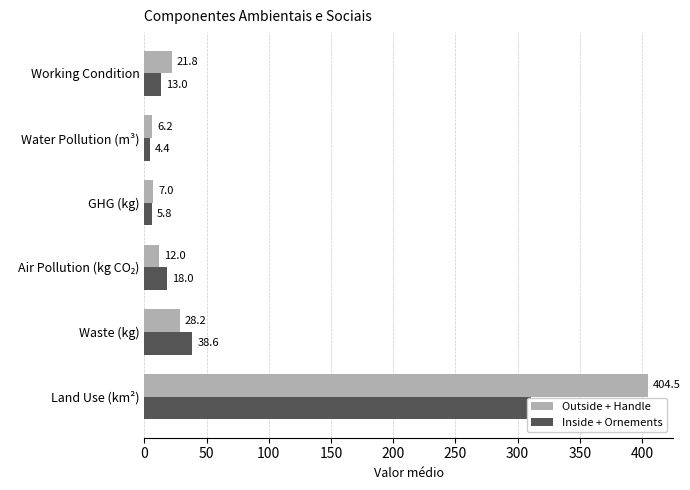

What is the maximum value shown in the chart?

404.5